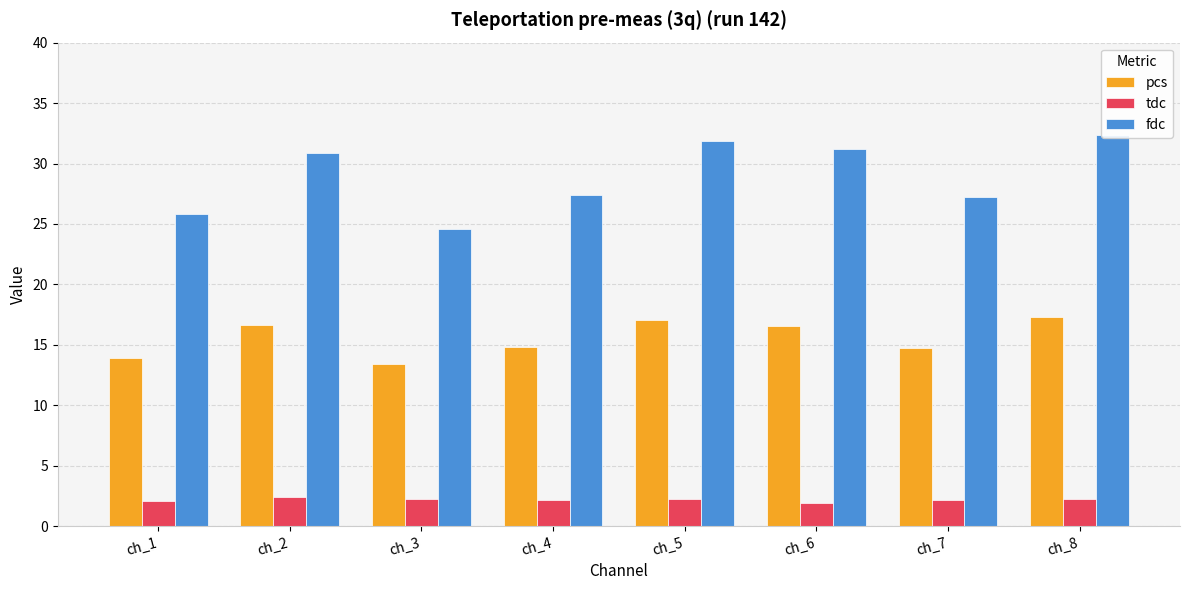

How many values in the tdc series exceed 2?

7